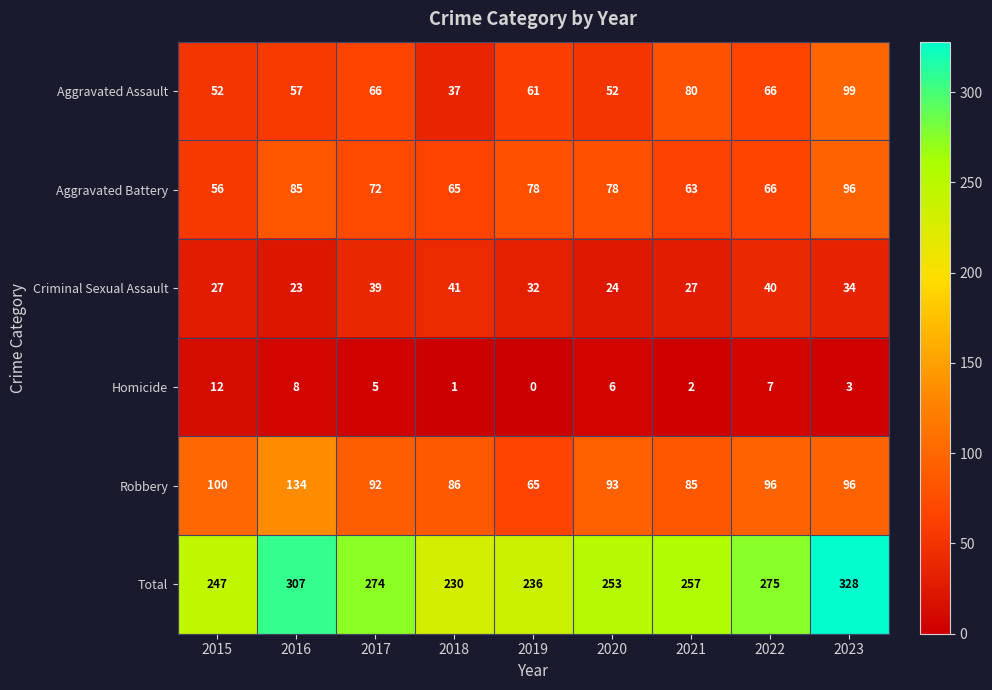

How many distinct data groups are displayed?

6